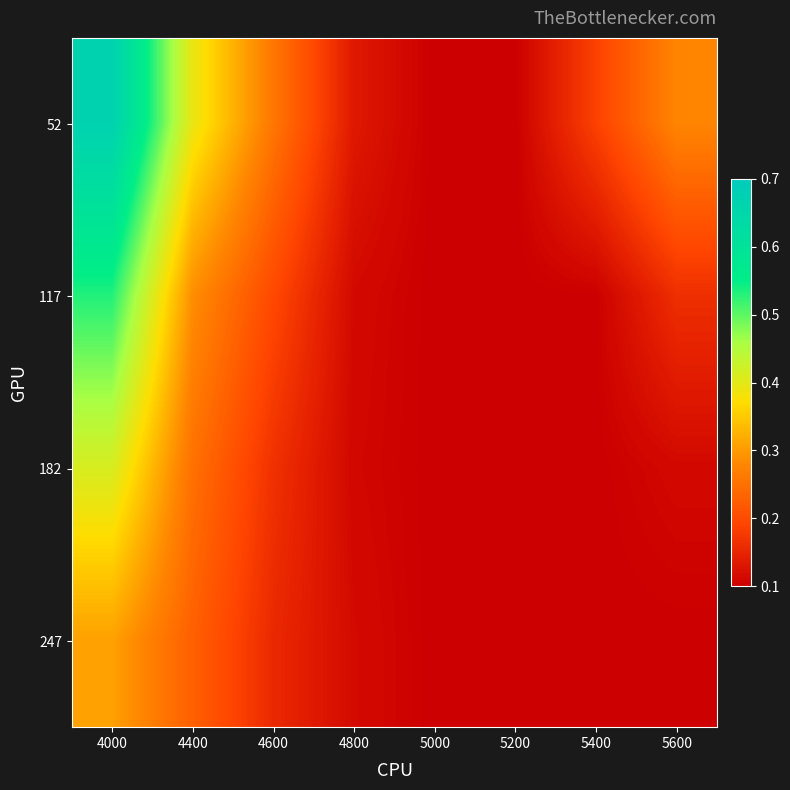

Which label corresponds to the smallest value in the chart?

5000